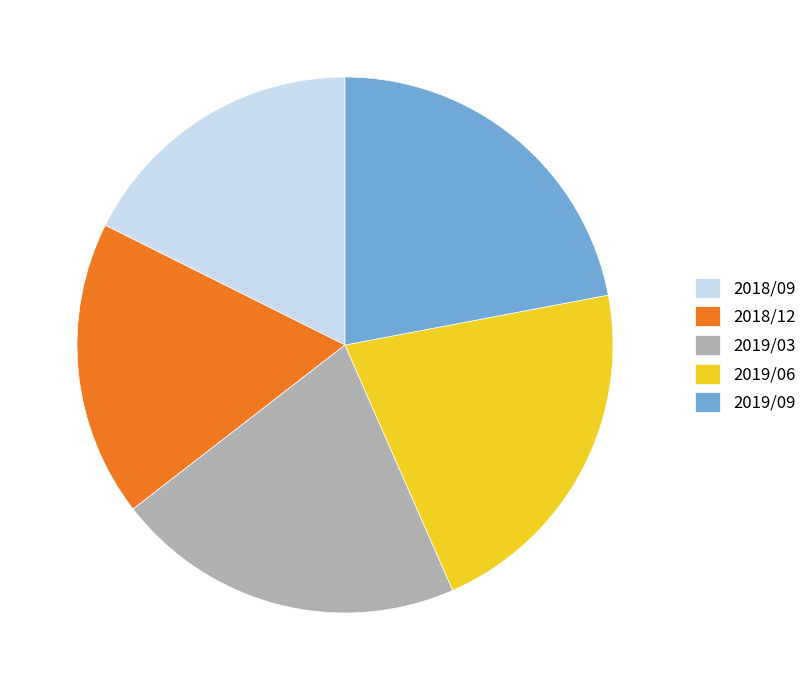

Is the sum of 2019/06 and 2018/09 greater than half?

No